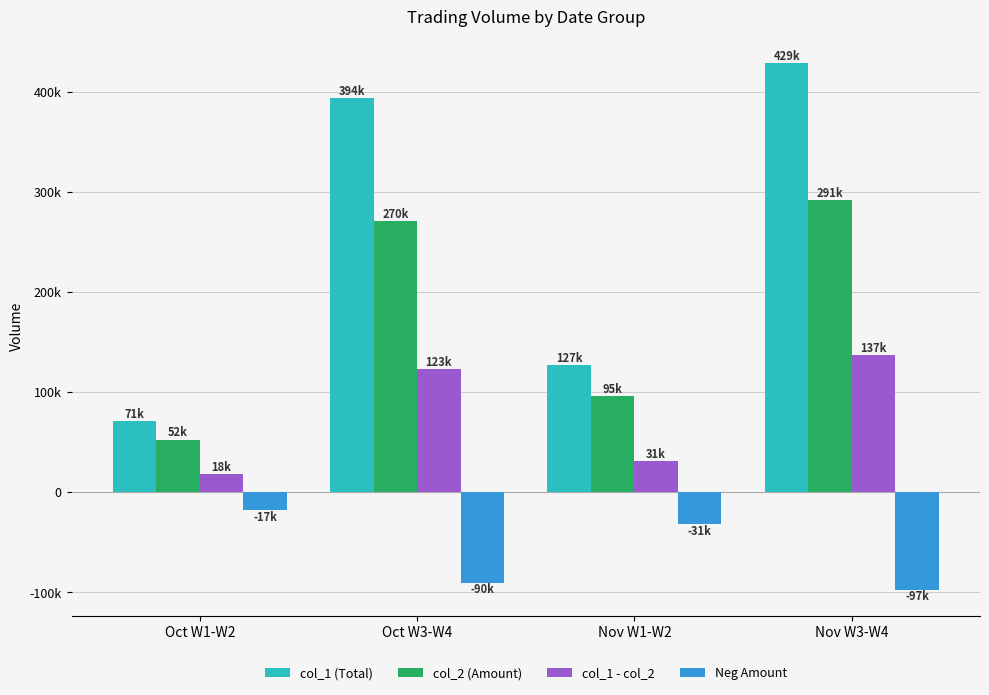

Which has a higher value, Nov W3-W4 or Nov W1-W2?

Nov W3-W4